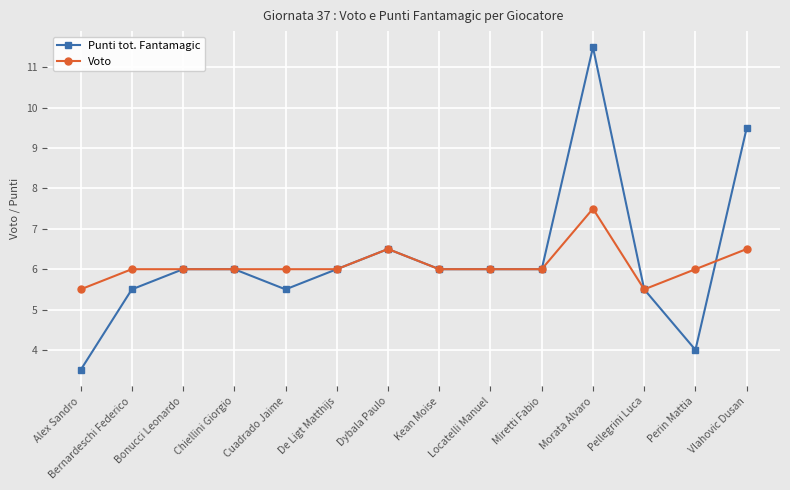

How many data points does each series have?

14